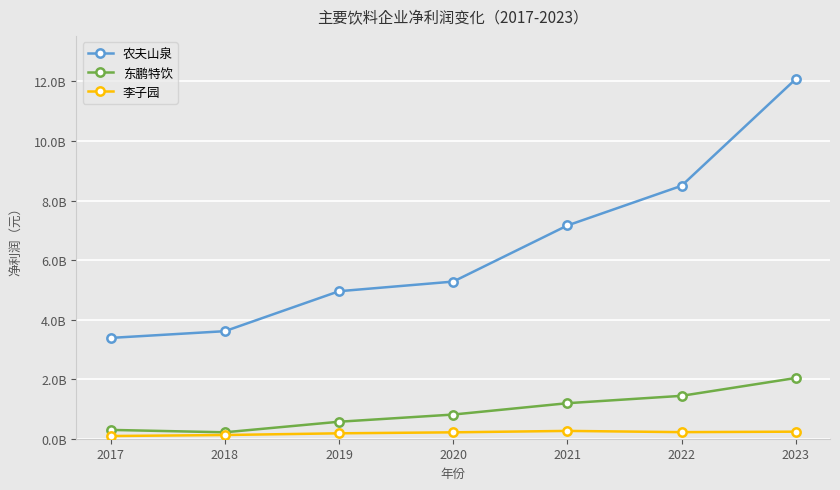

Between 2018 and 2022, which series saw the biggest shift?

农夫山泉